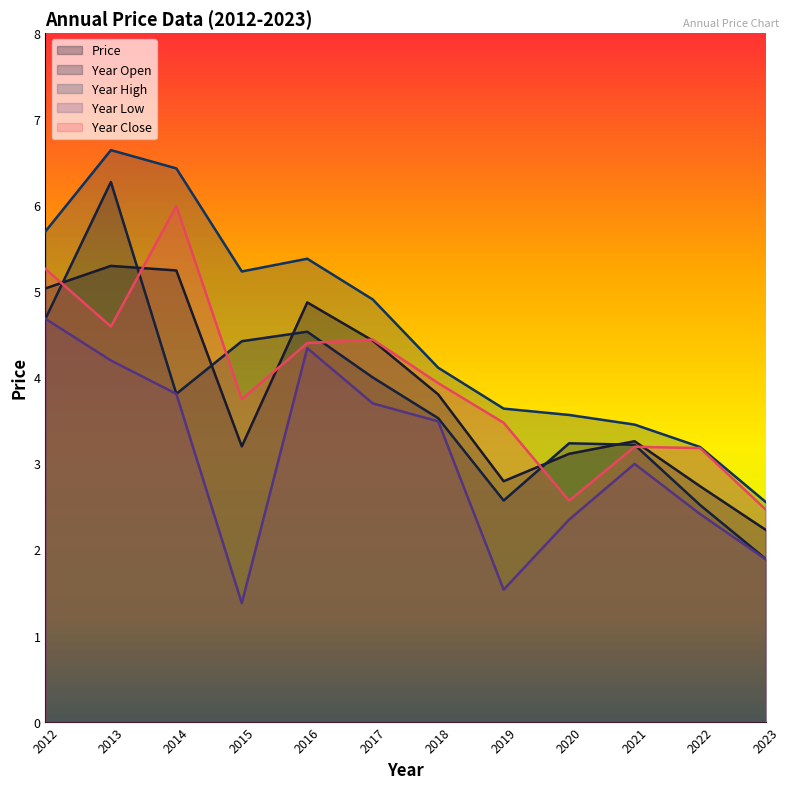

Between 2015 and 2020, which series saw the biggest shift?

Year High